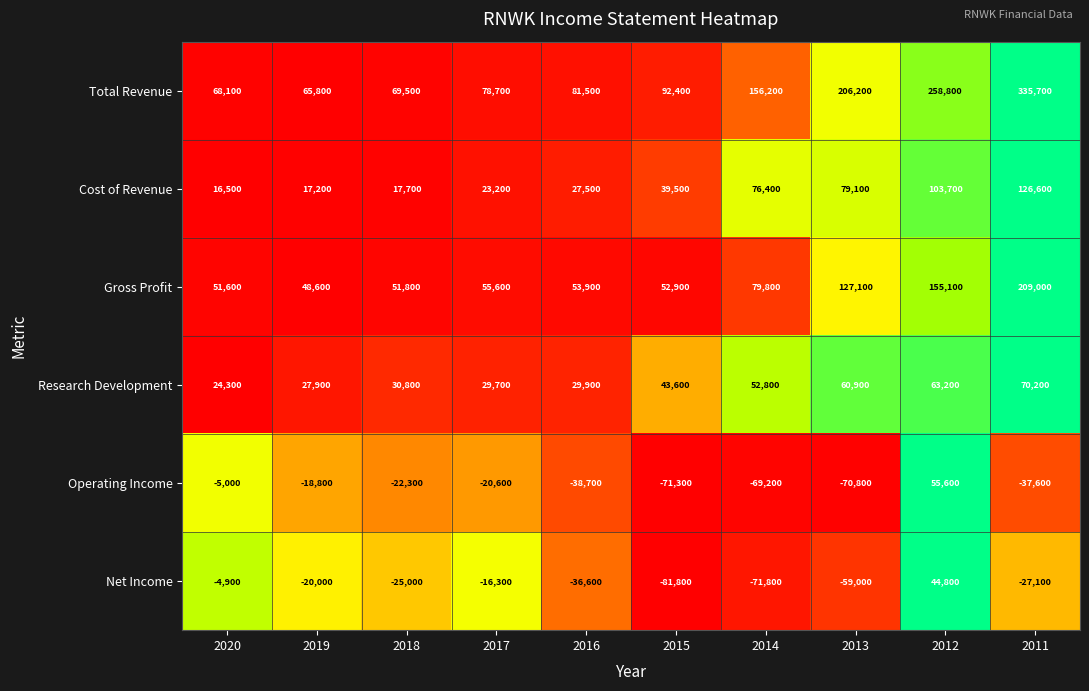

What is the difference between the maximum and minimum values in the Total Revenue series?

269900